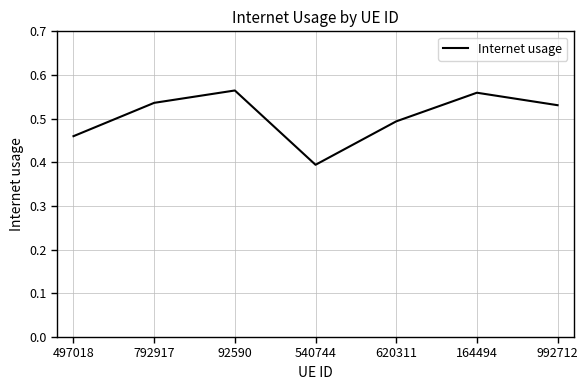

How many categories are shown in the chart?

7